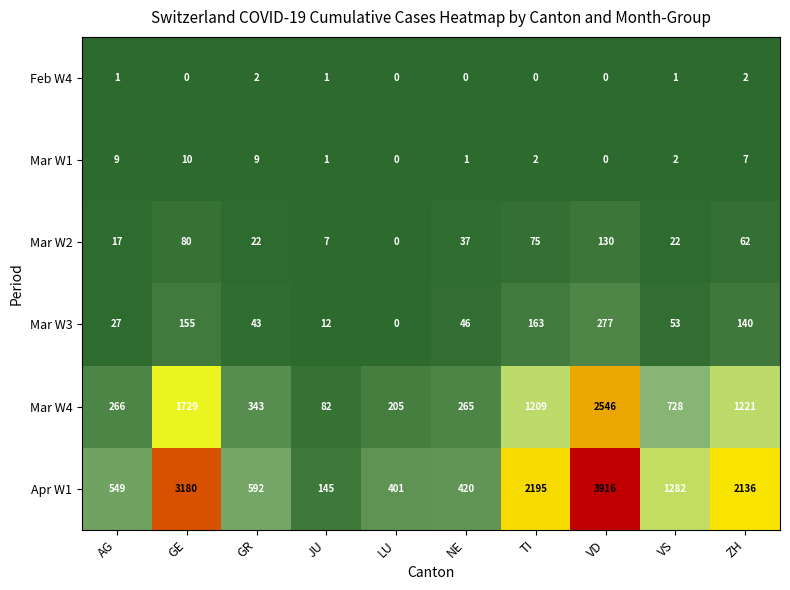

What is the sum of all Mar W4 values?

8594